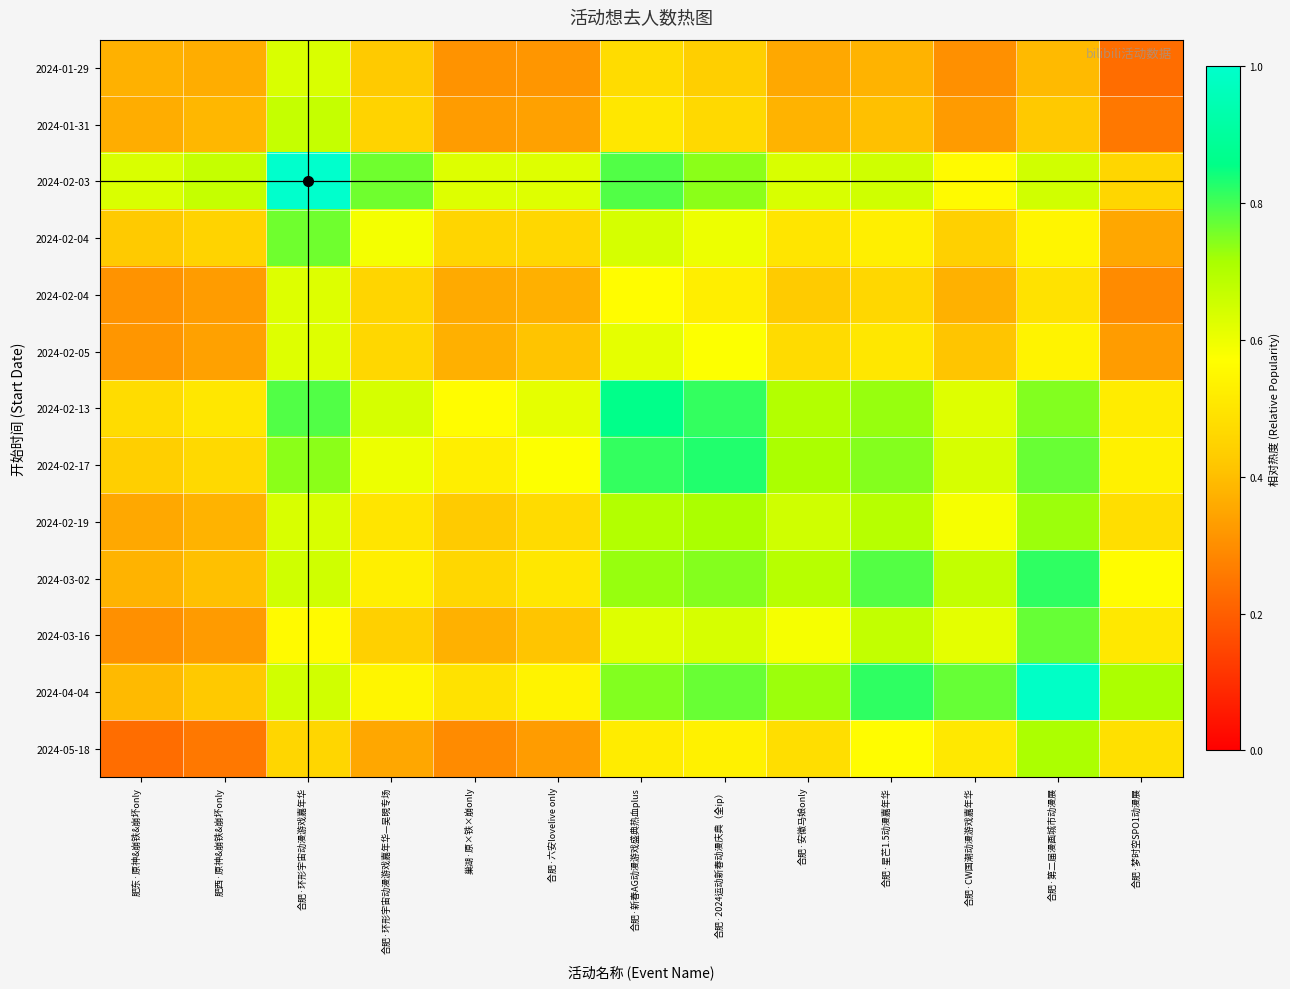

Between 肥东·原神&崩铁&崩坏only and 合肥·新春AG动漫游戏盛典热血plus, which is larger?

合肥·新春AG动漫游戏盛典热血plus